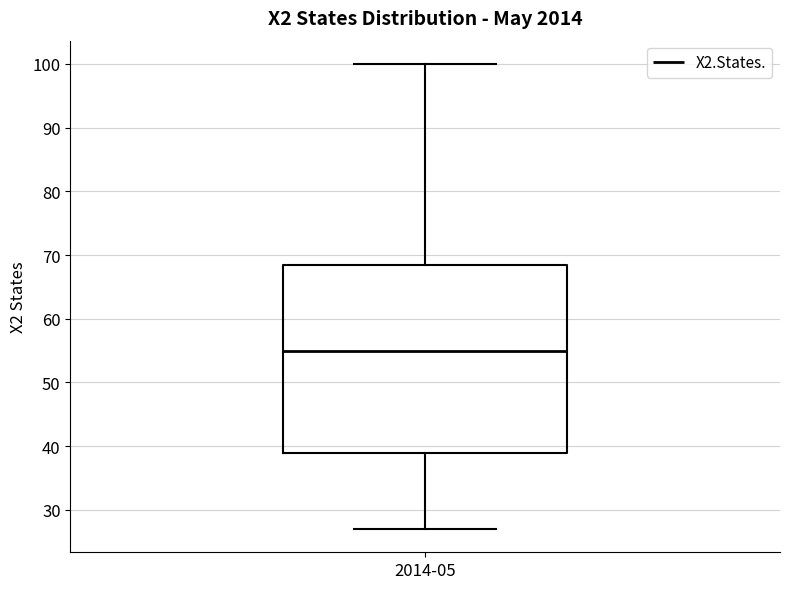

Where is the lower edge of the box for 2014-05 on the y-axis? The values are not printed on the chart, so give them approximately, as read against the axis.

39